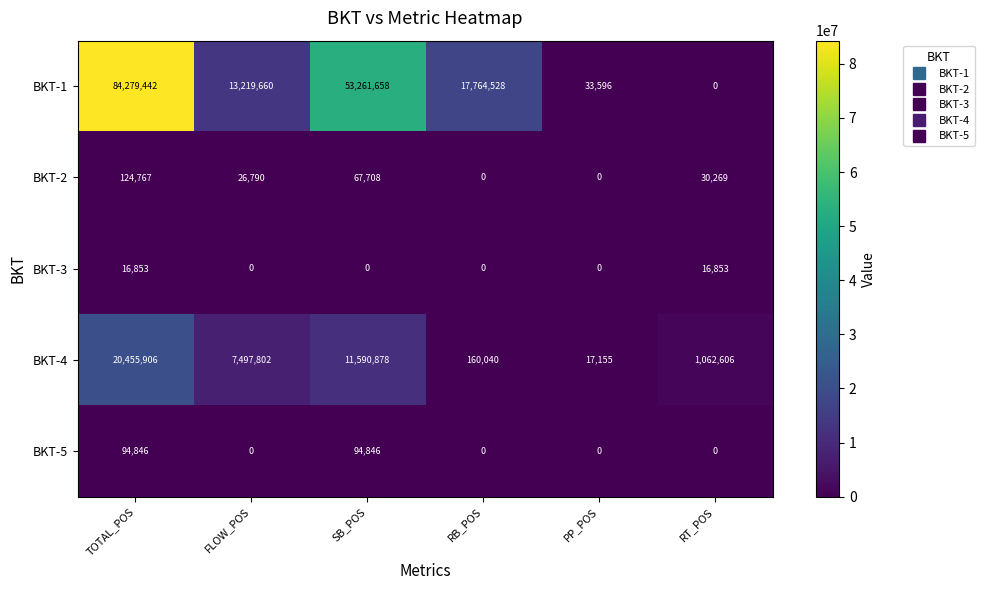

What is the sum of the BKT-2 values at RT_POS and SB_POS?

97977